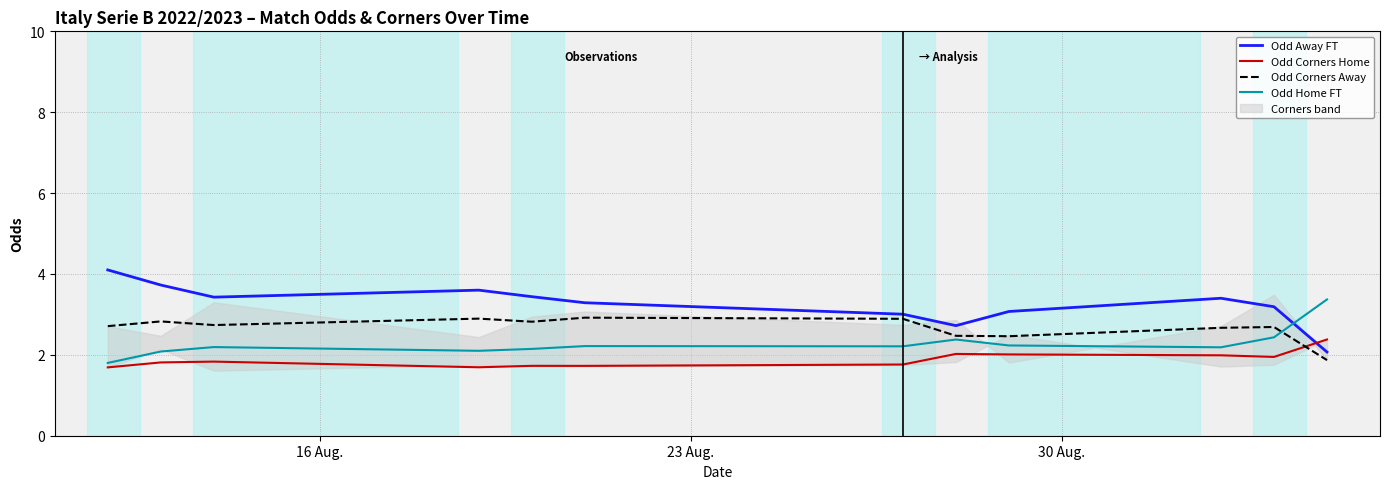

How many interior local valleys does the Odd Home FT series have?

3